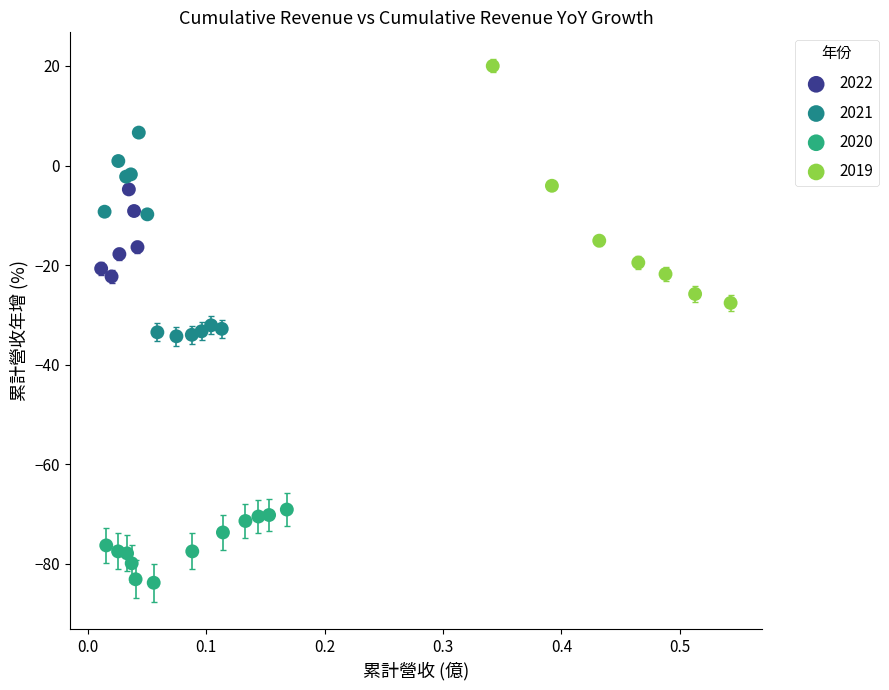

Which series reaches the maximum Y coordinate?

2019